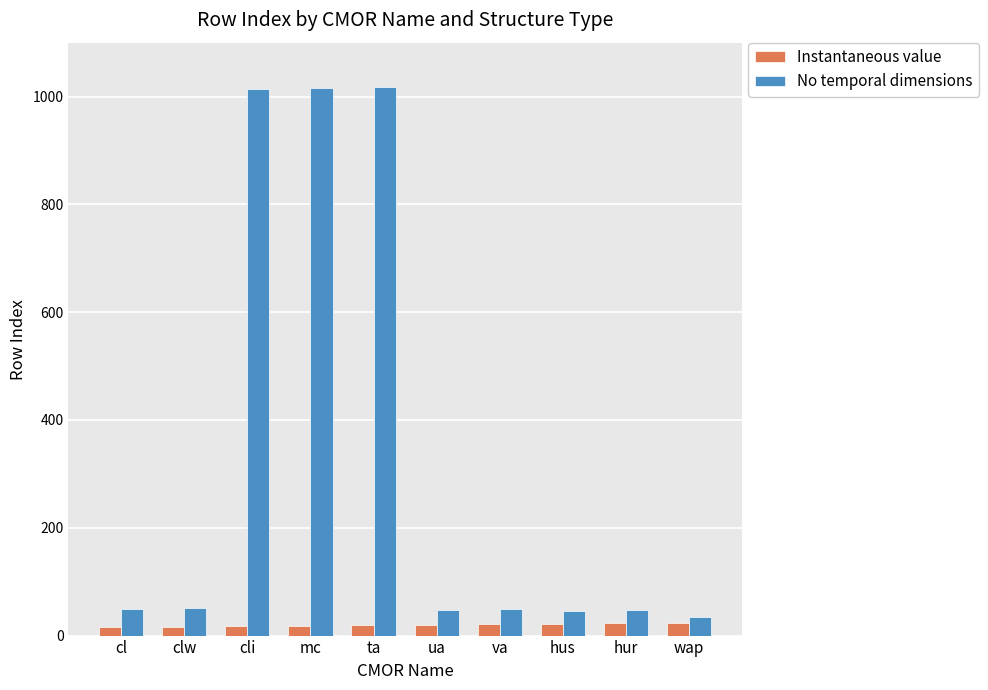

What are all the series names shown in the legend?

Instantaneous value, No temporal dimensions